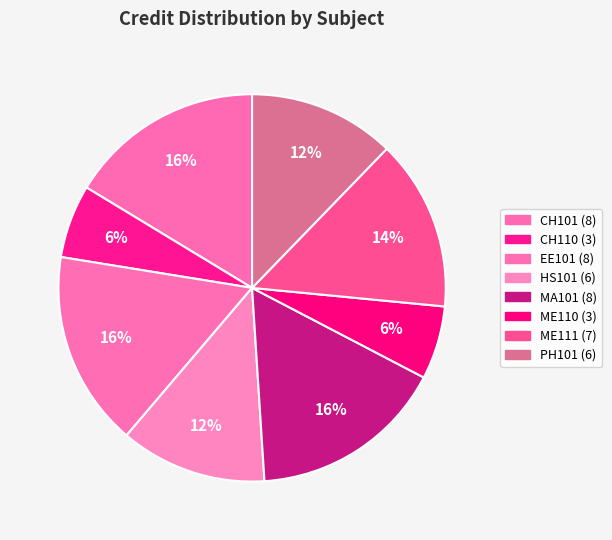

How many slices are in this pie chart?

8